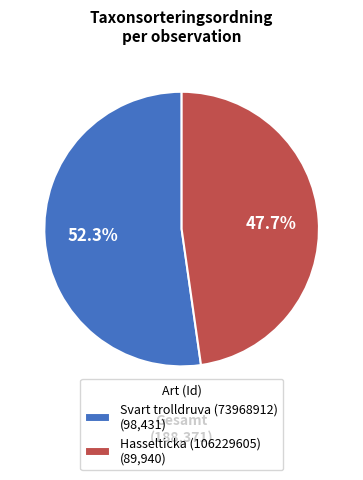

Count the number of slices in the pie.

2